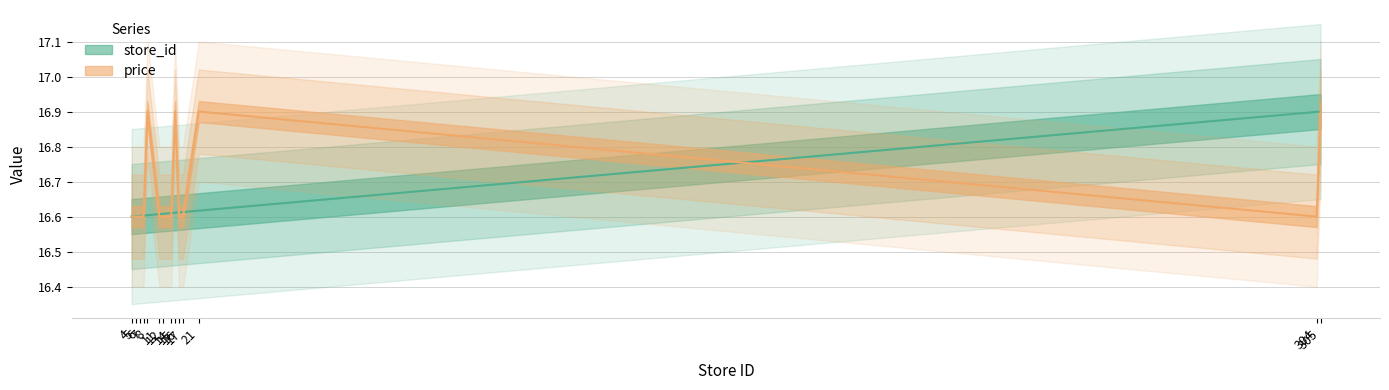

Which series has the largest total across all categories?

price